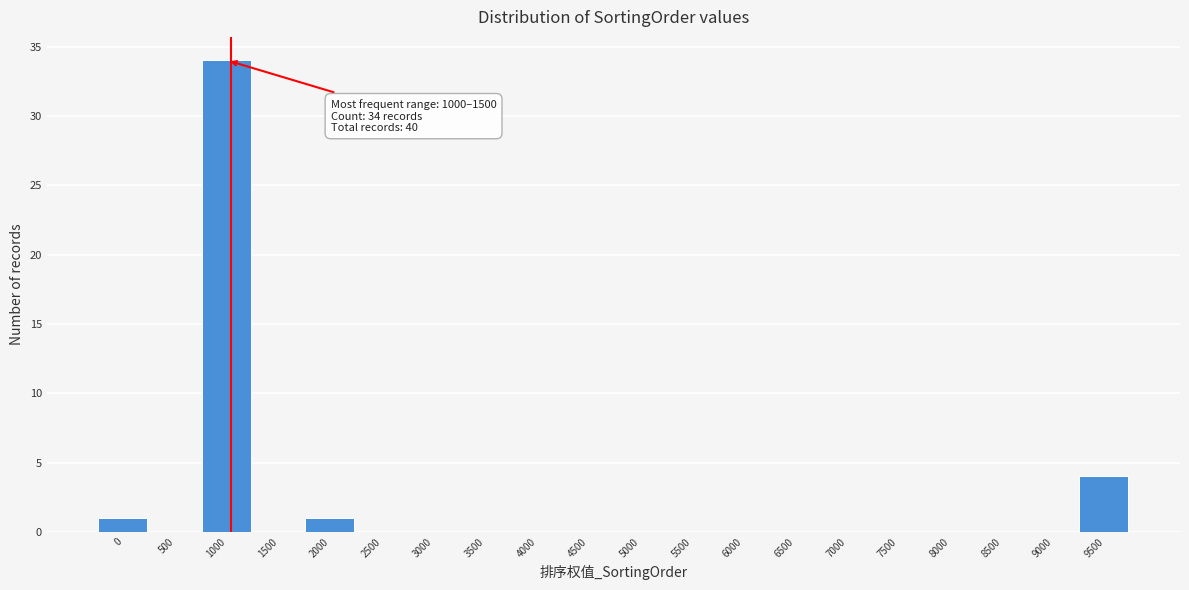

Reading left to right, transcribe all the data shown in this chart.

0=1	500=0	1000=34	1500=0	2000=1	2500=0	3000=0	3500=0	4000=0	4500=0	5000=0	5500=0	6000=0	6500=0	7000=0	7500=0	8000=0	8500=0	9000=0	9500=4